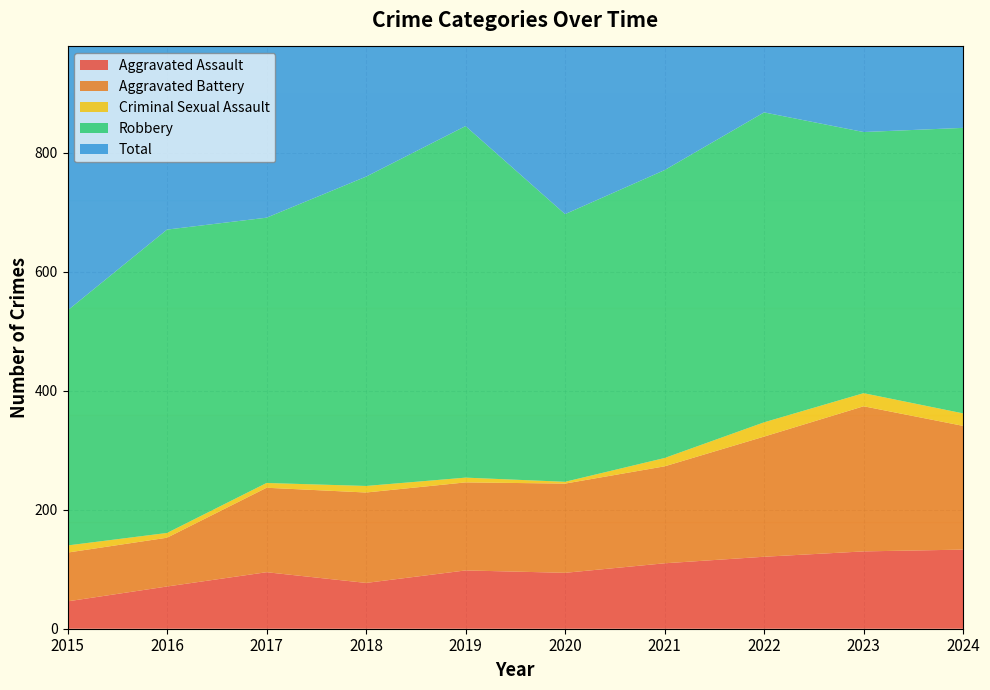

Reading right to left, list all the values displayed in this chart.

Aggravated Assault: 133	130	121	110	94	98	77	95	71	46
Aggravated Battery: 208	244	202	163	150	148	152	142	82	82
Criminal Sexual Assault: 21	22	24	14	3	8	11	8	8	12
Robbery: 480	439	521	484	450	591	520	446	510	395
Total: 846	837	874	775	700	847	761	692	672	535